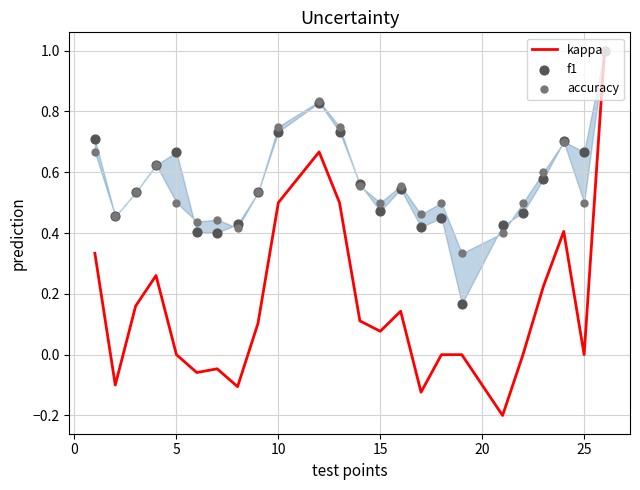

What is the maximum value for kappa?

1.0